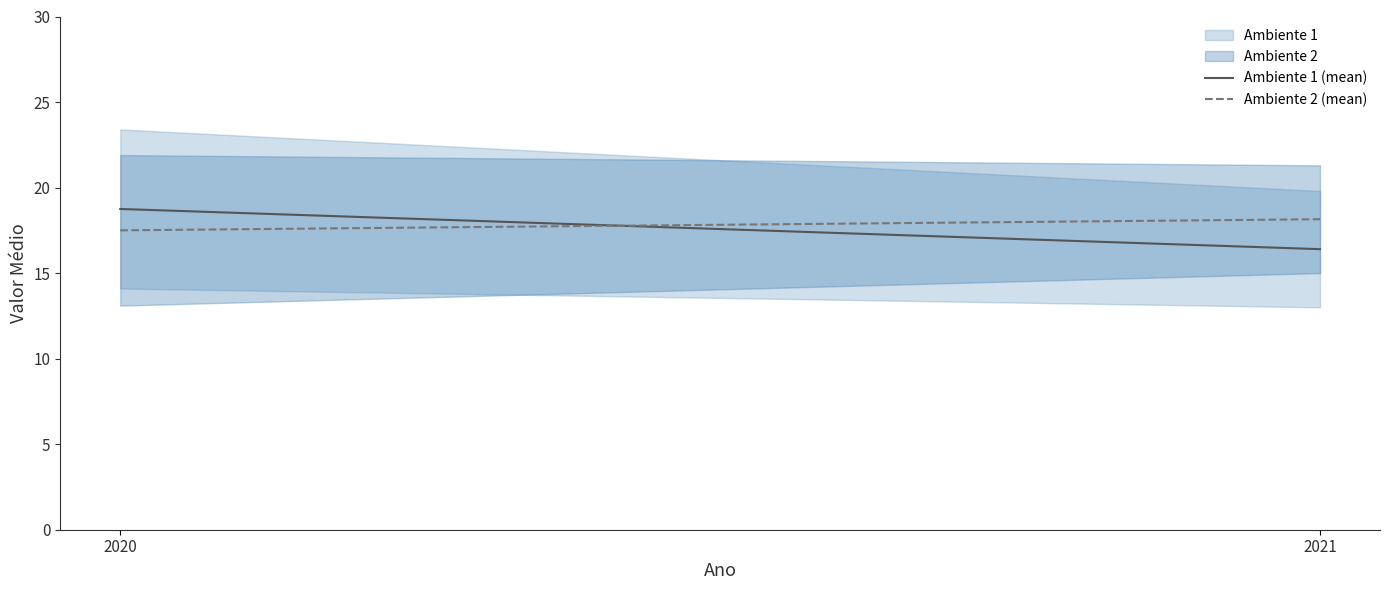

Read the Ambiente 2 (mean) value at 2020.

17.5